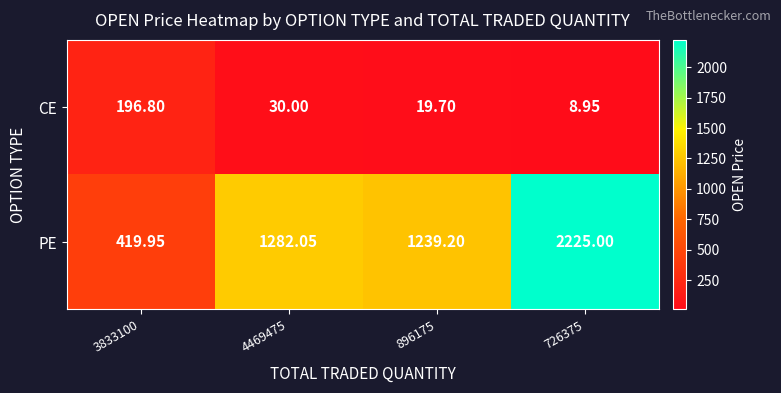

Which series changed the most between 4469475 and 896175?

PE